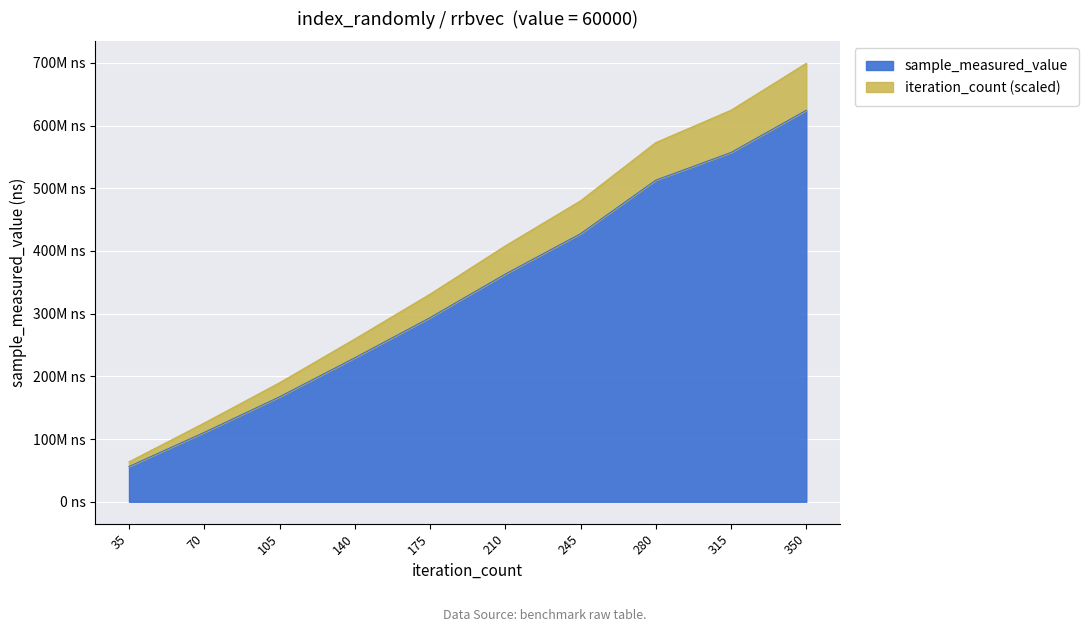

The sample_measured_value series shows 427521673.0 at 245. True or false?

True